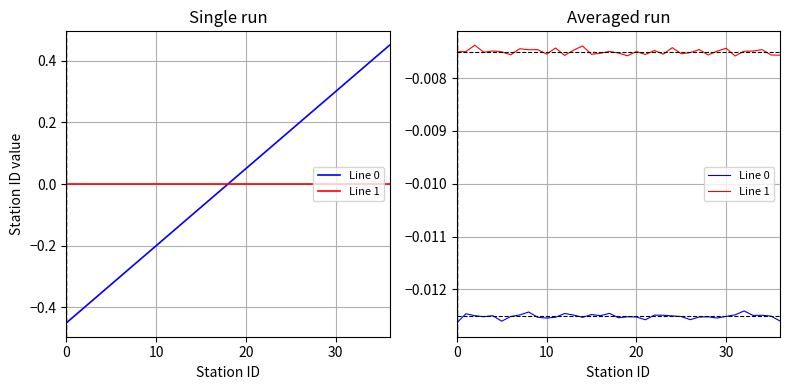

Which series has the largest range (max minus min)?

Line 0